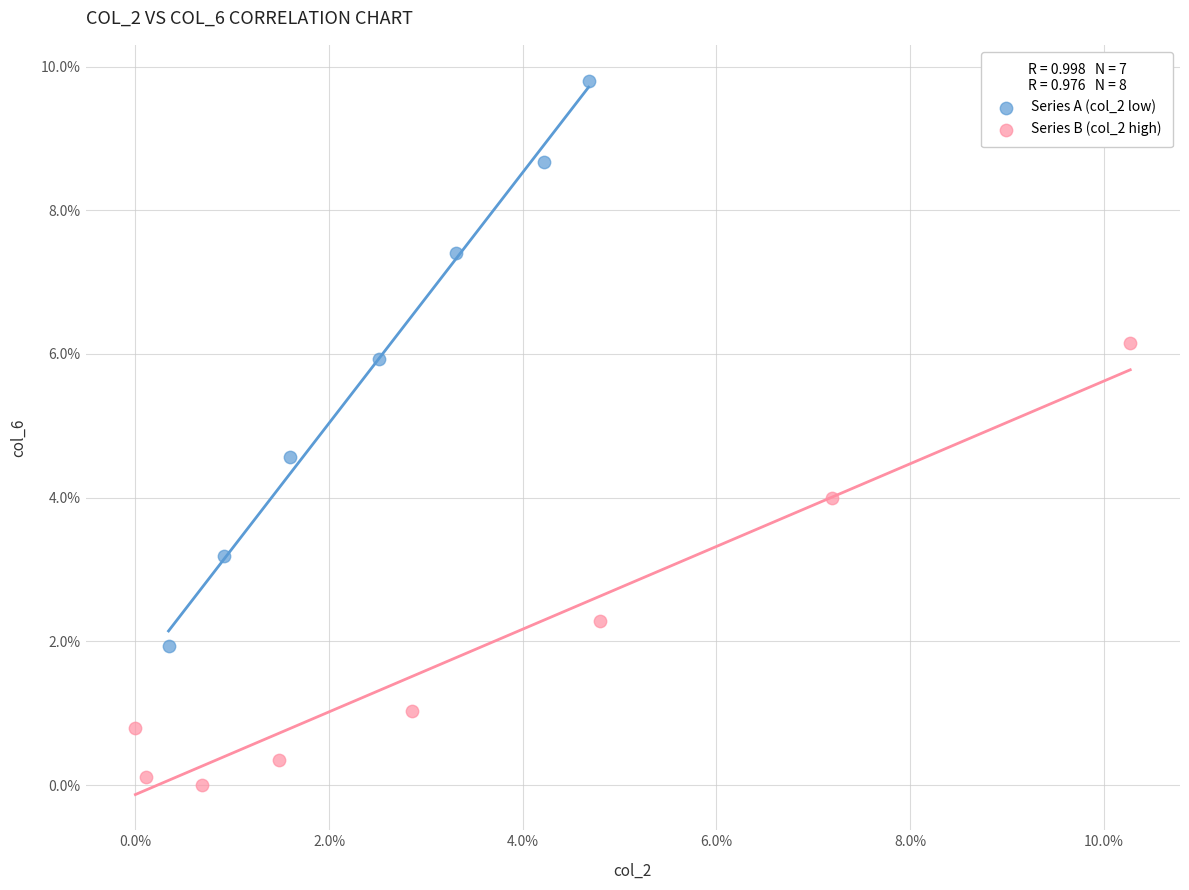

Which series has the widest spread of Y values?

Series A (col_2 low)